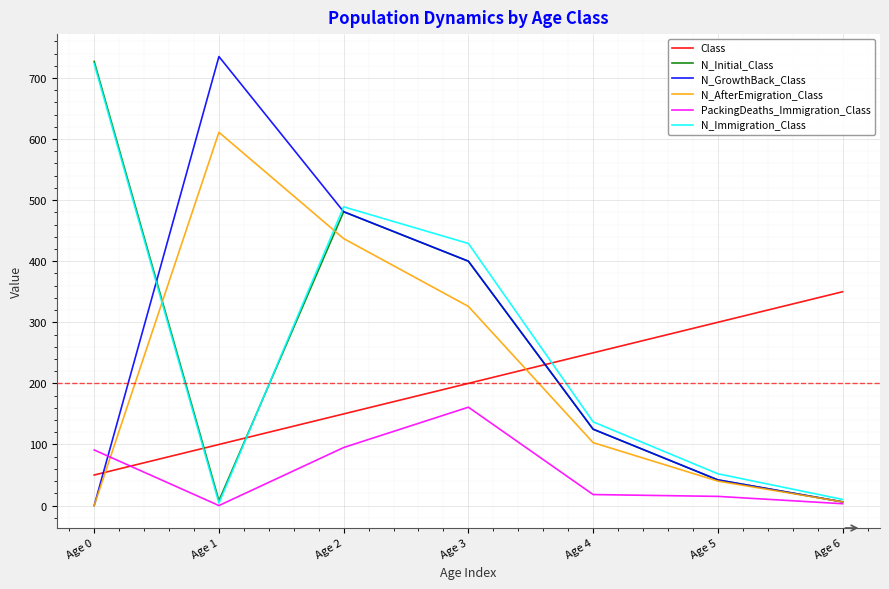

True or false: N_AfterEmigration_Class and N_Initial_Class intersect in this chart.

True